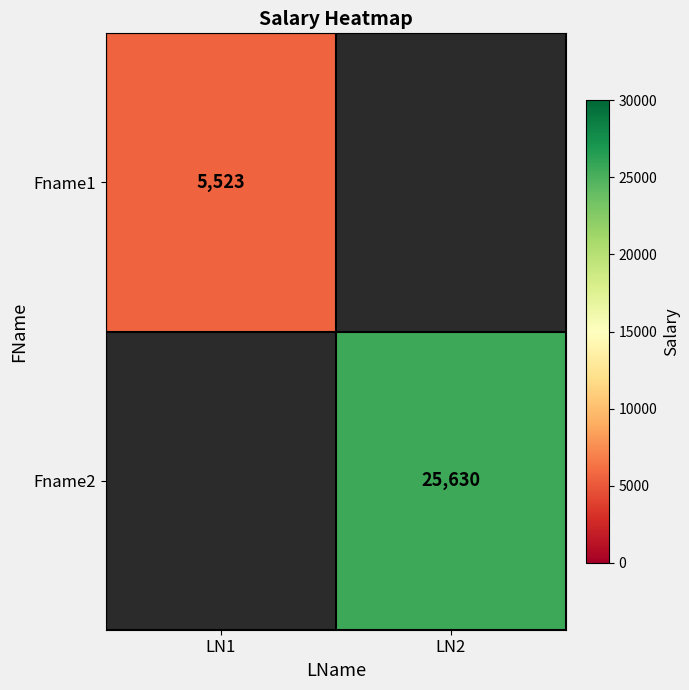

Is it true that Fname1 equals 7954 at LN1?

False